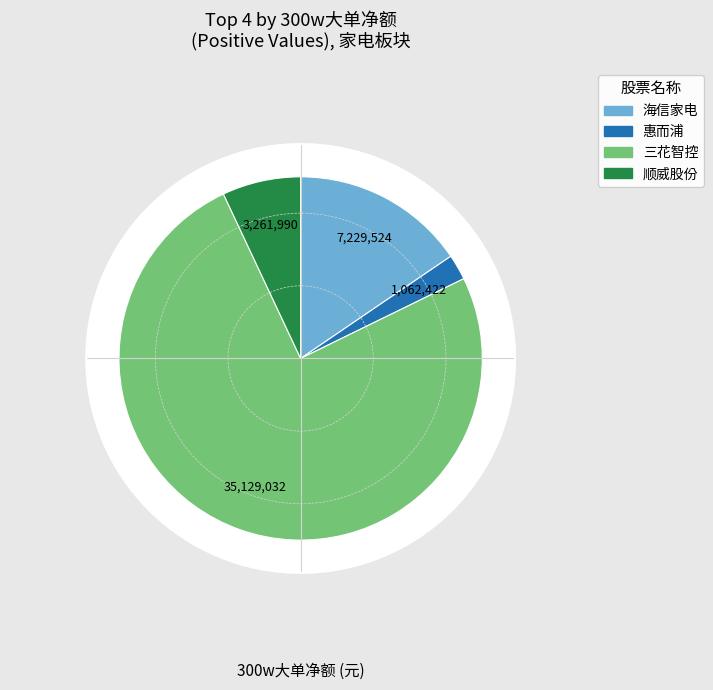

What is the change in value from 惠而浦 to 三花智控?

+34066613